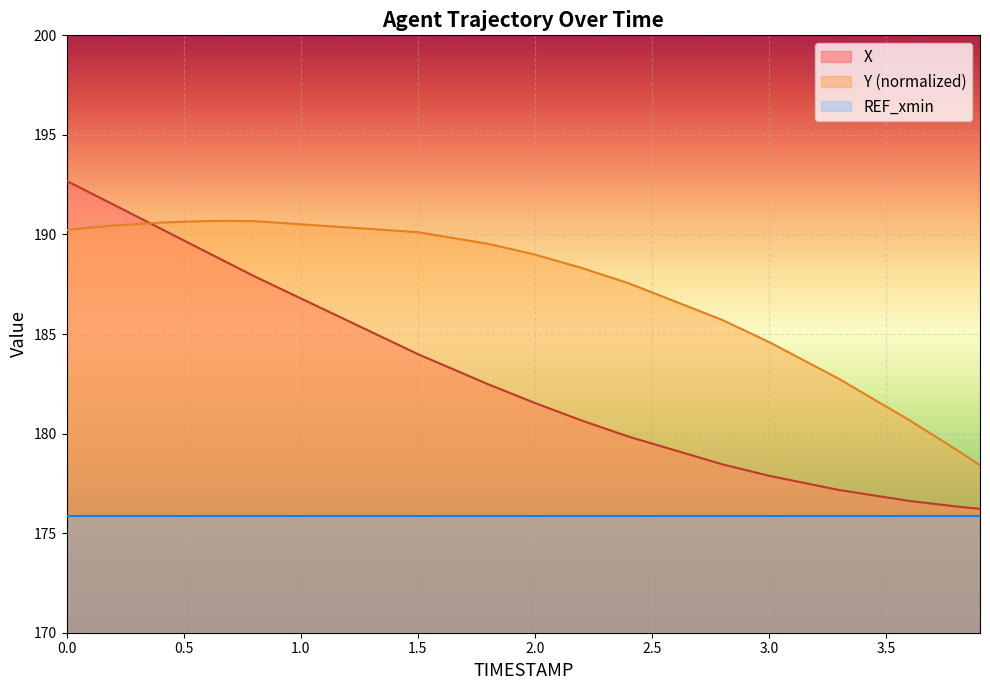

True or false: Y and X intersect in this chart.

True